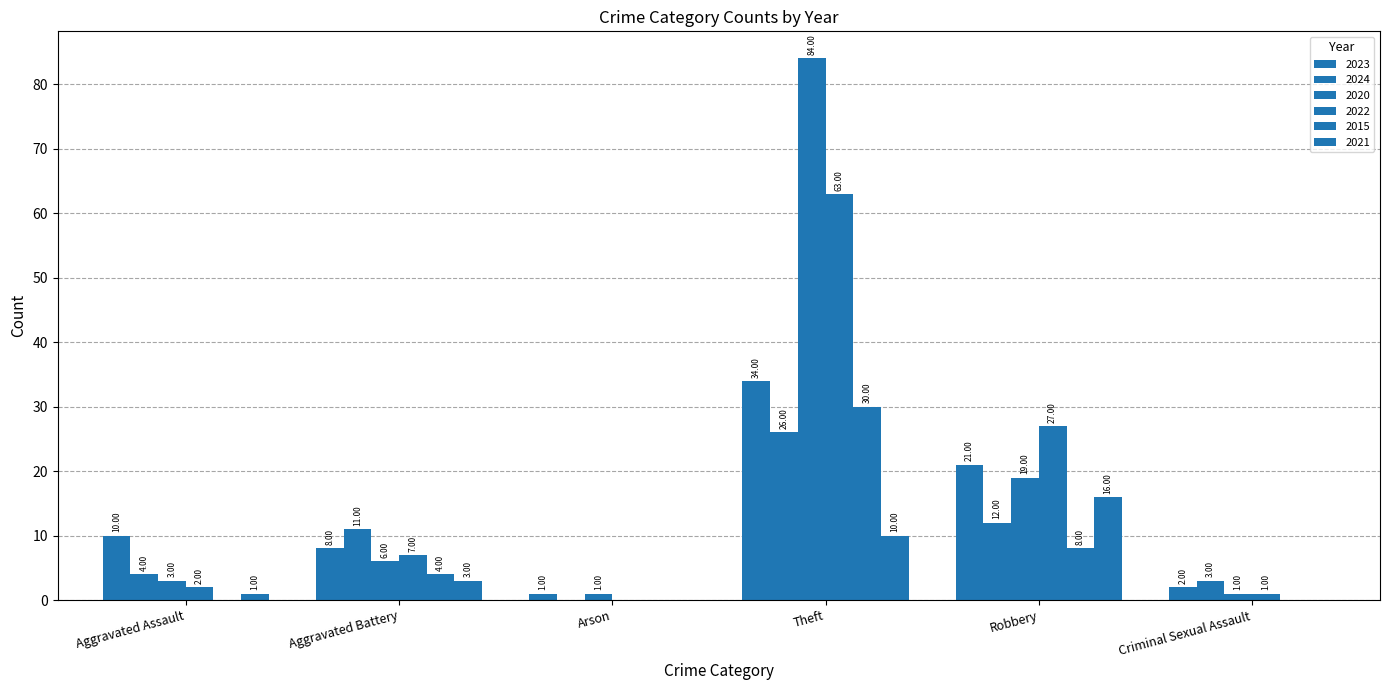

How many series are shown in this chart?

6